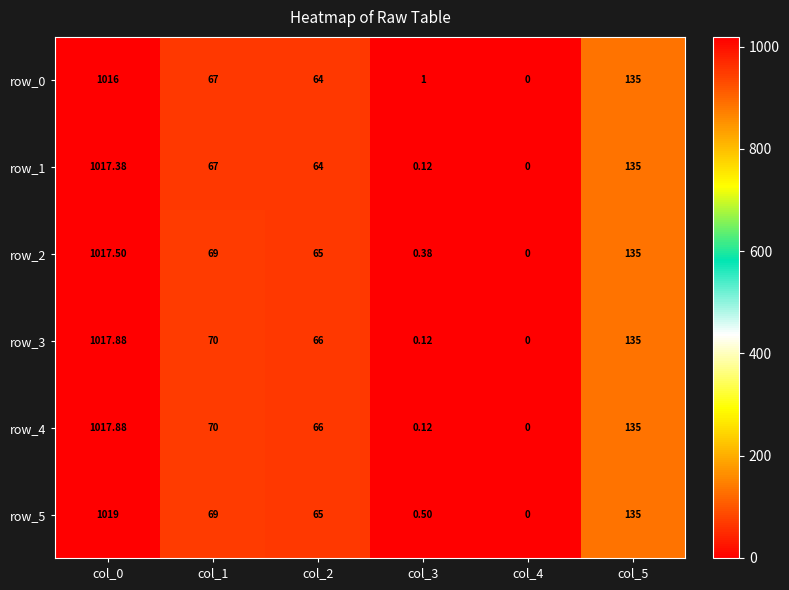

At which category does the chart reach its minimum across all series?

col_4